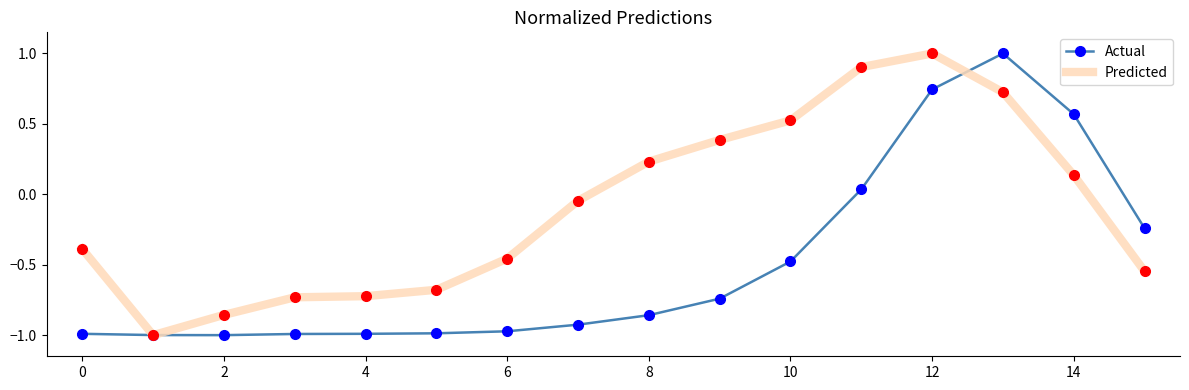

Which series has the largest total across all categories?

Predicted